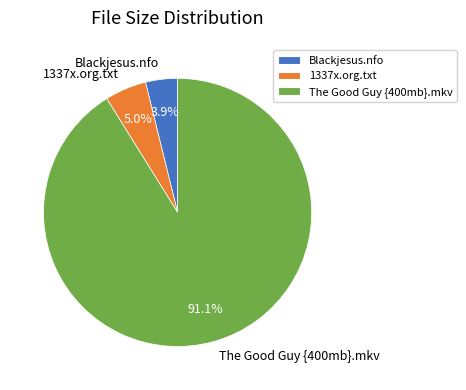

To the nearest percent, what is the combined percentage of The Good Guy {400mb}.mkv and 1337x.org.txt?

96%